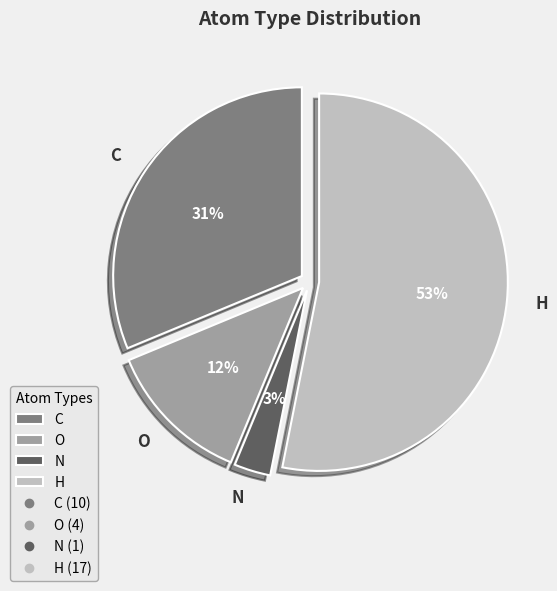

What is the largest slice in the pie chart?

H